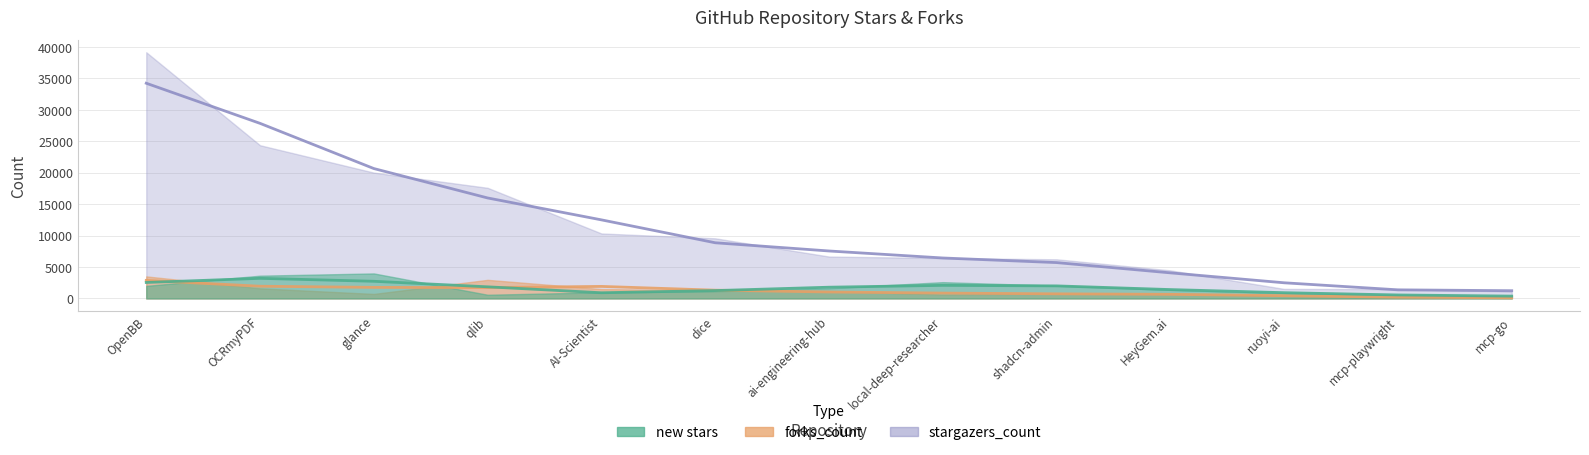

What is the sum of all new stars values?

21594